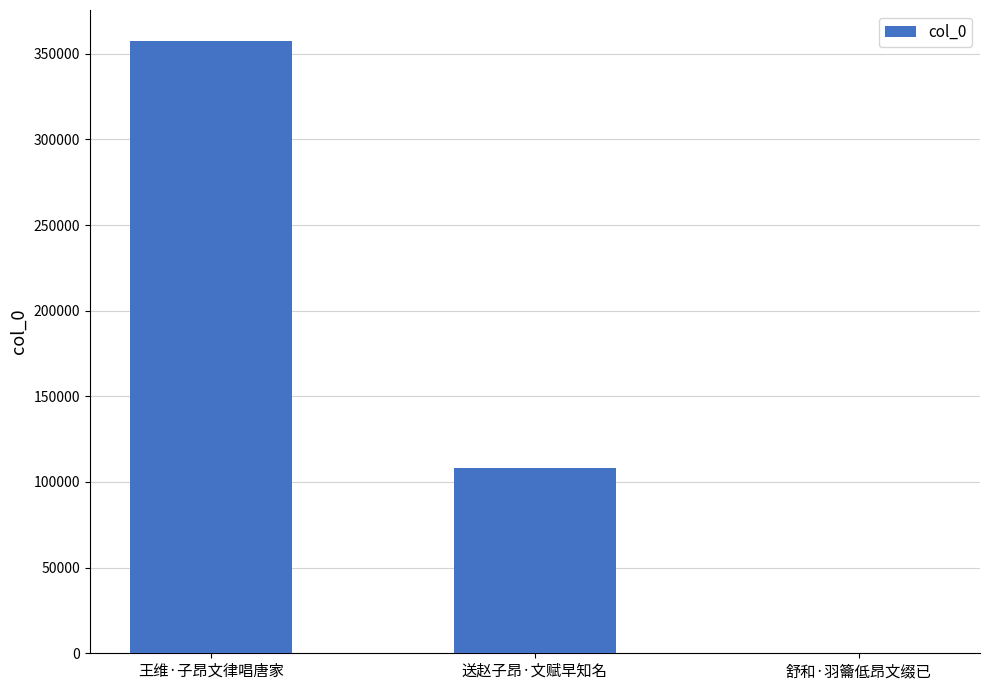

What is the maximum value shown in the chart?

357644